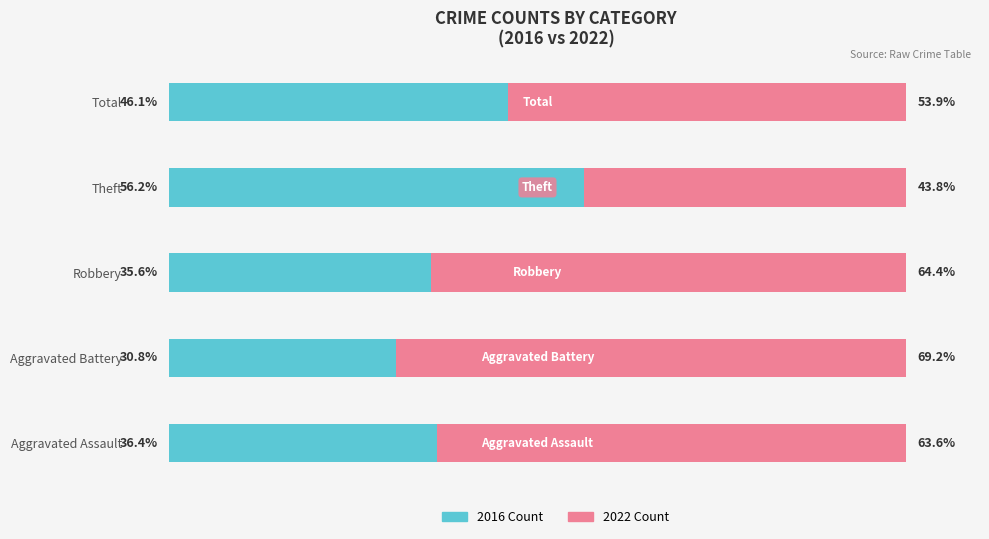

Which category has the lowest value in the 2016 Count series?

Aggravated Battery